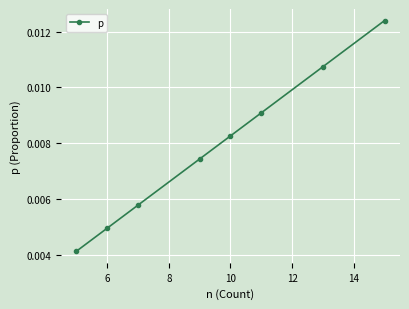

True or false: there are more than 0 points higher than both neighbors.

False